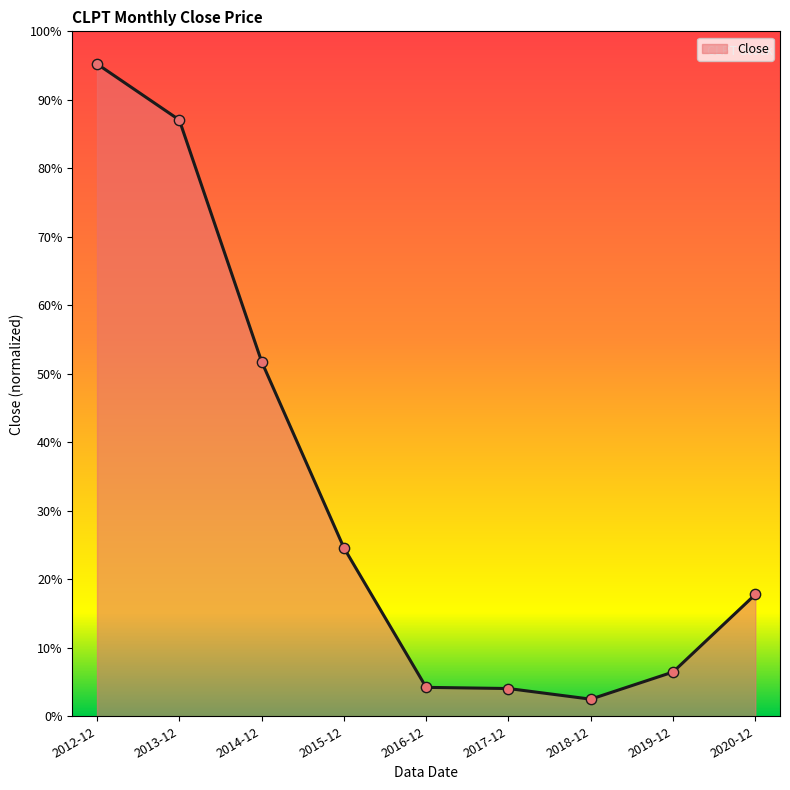

Which has a higher value, 2019-12 or 2018-12?

2019-12